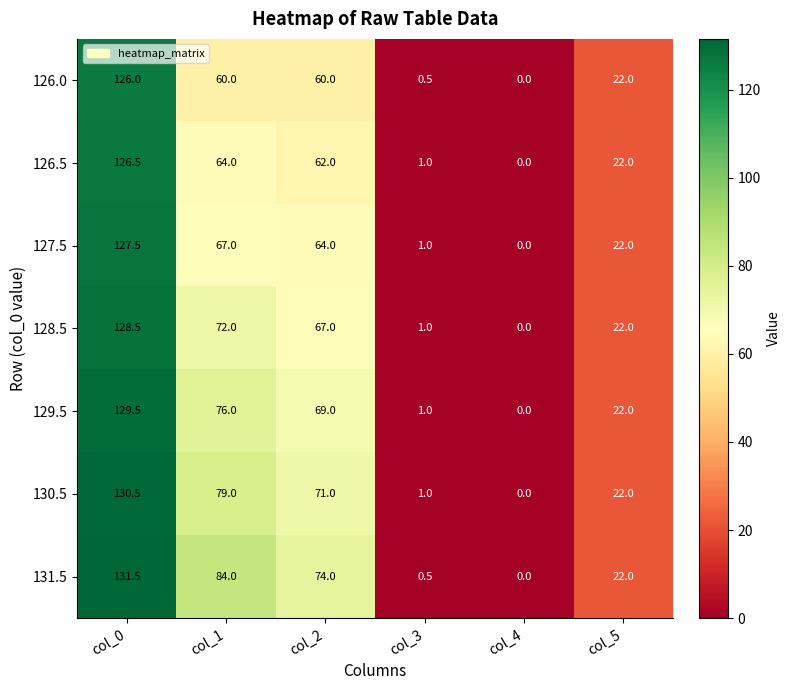

Which category has the lowest value in the 128.5 series?

col_4